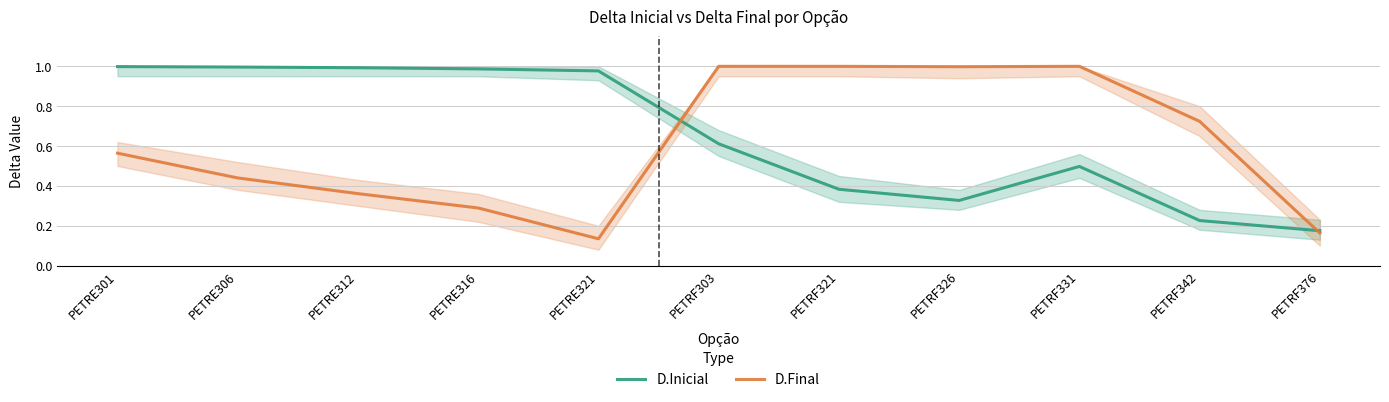

What is the label of the 5th point from the left?

PETRE321